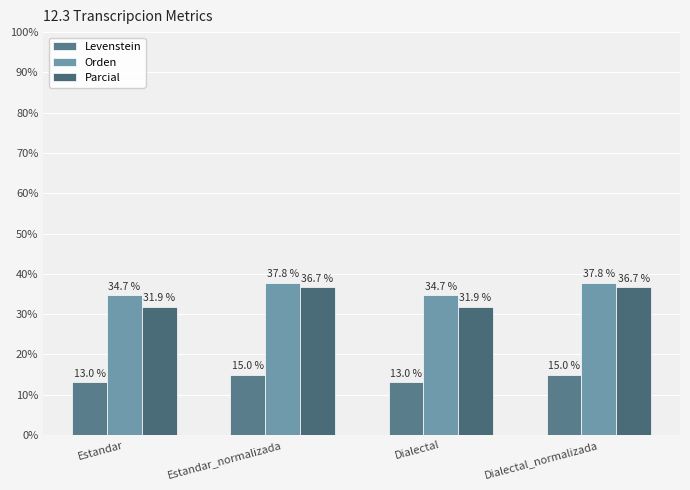

How many series are shown in this chart?

3